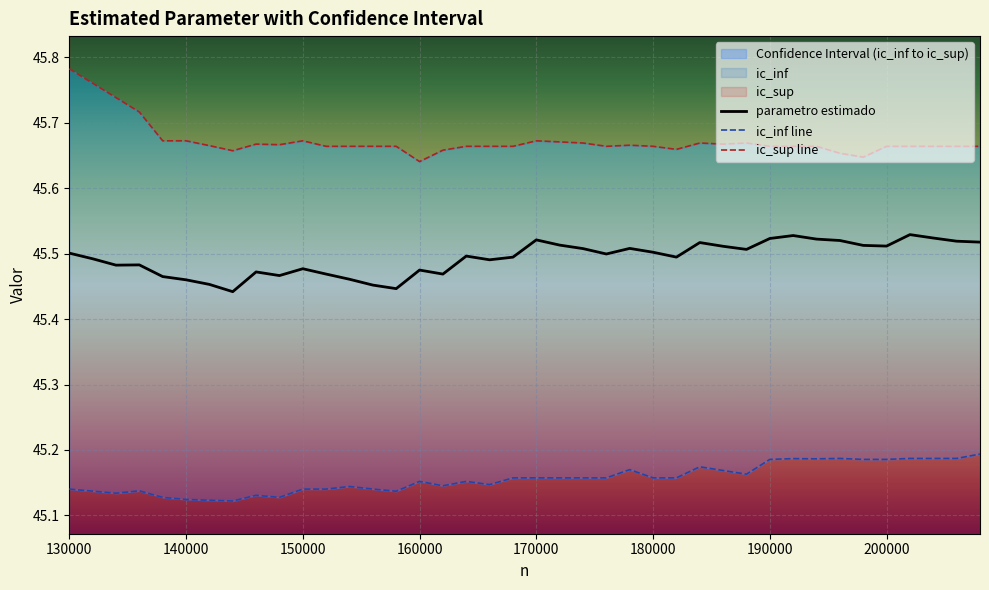

What is the smallest value displayed?

45.1